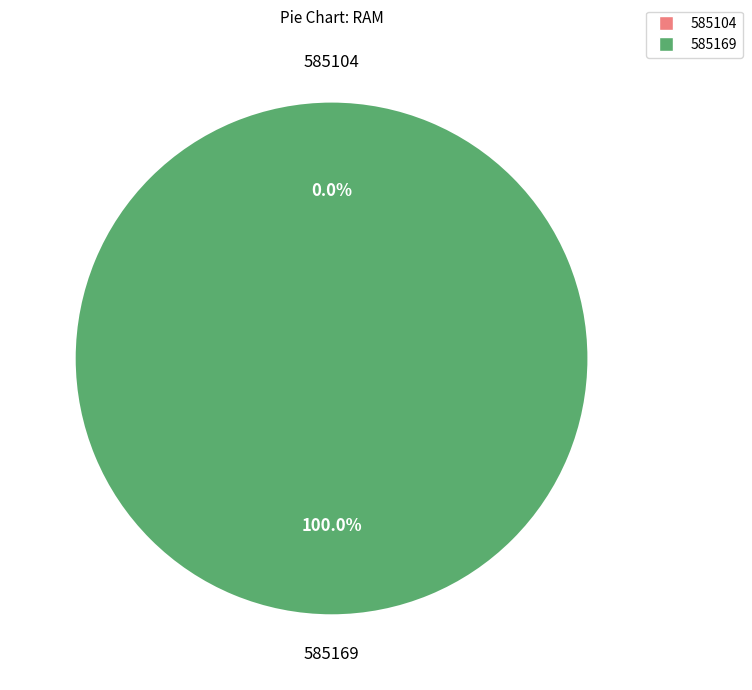

True or false: 585169 accounts for 99% of the total.

False